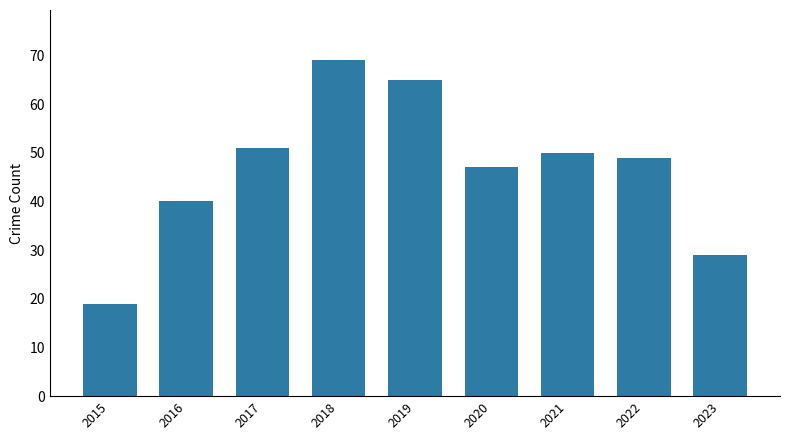

Is it true that the value at 2015 is 19?

True